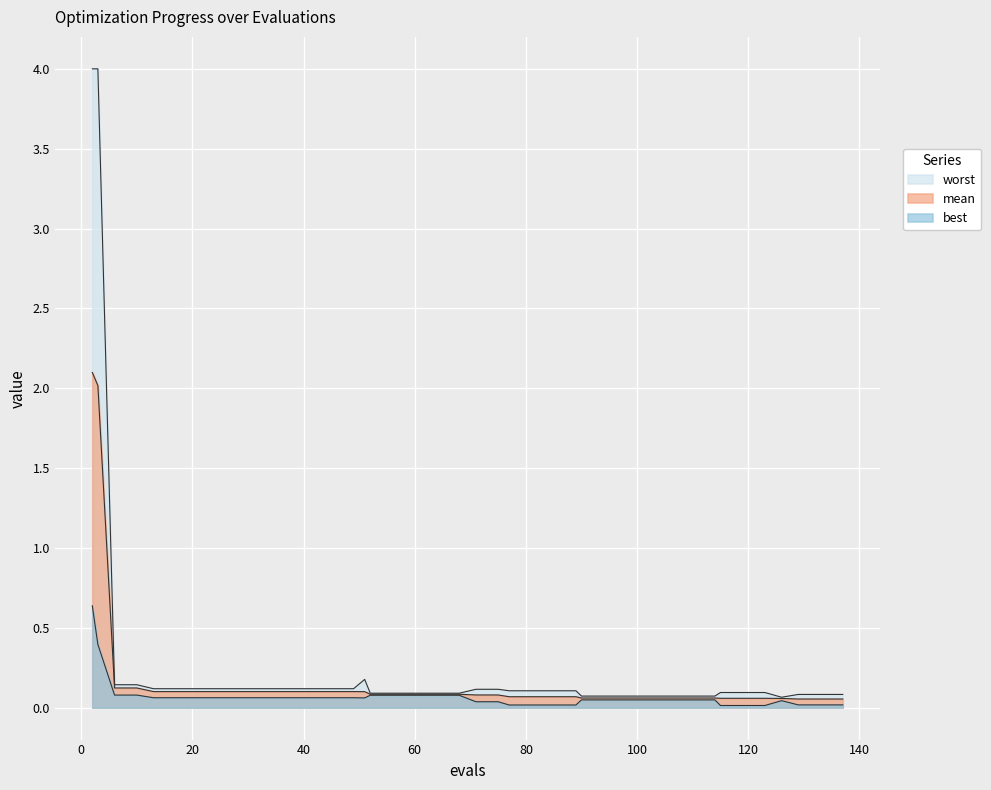

List the labels in order of worst value, smallest first.

126, 90, 94, 98, 102, 106, 110, 114, 129, 133, 137, 52, 56, 60, 64, 68, 115, 119, 123, 77, 81, 85, 89, 71, 75, 13, 17, 21, 25, 29, 33, 37, 41, 45, 49, 6, 10, 51, 2, 3